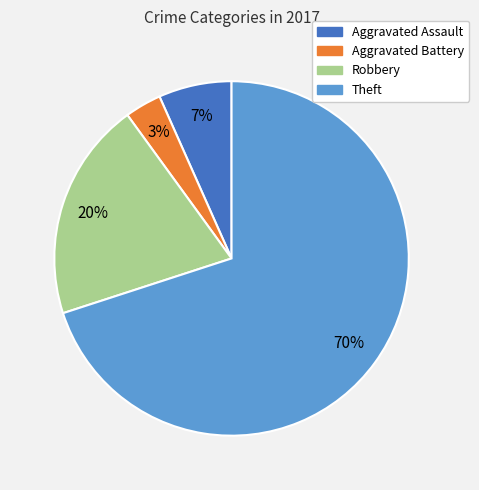

What percentage is the Theft slice, to the nearest percent?

70%